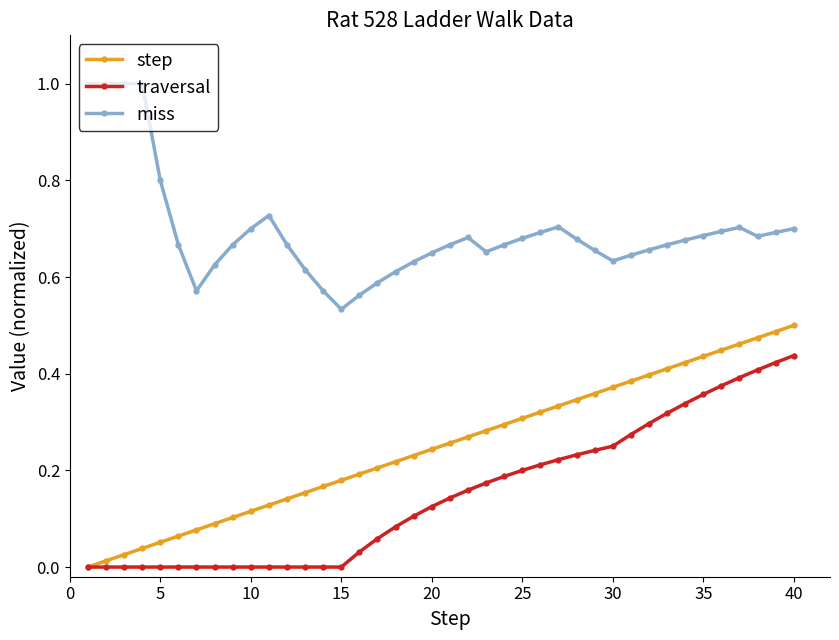

True or false: step and miss cross at least once.

False